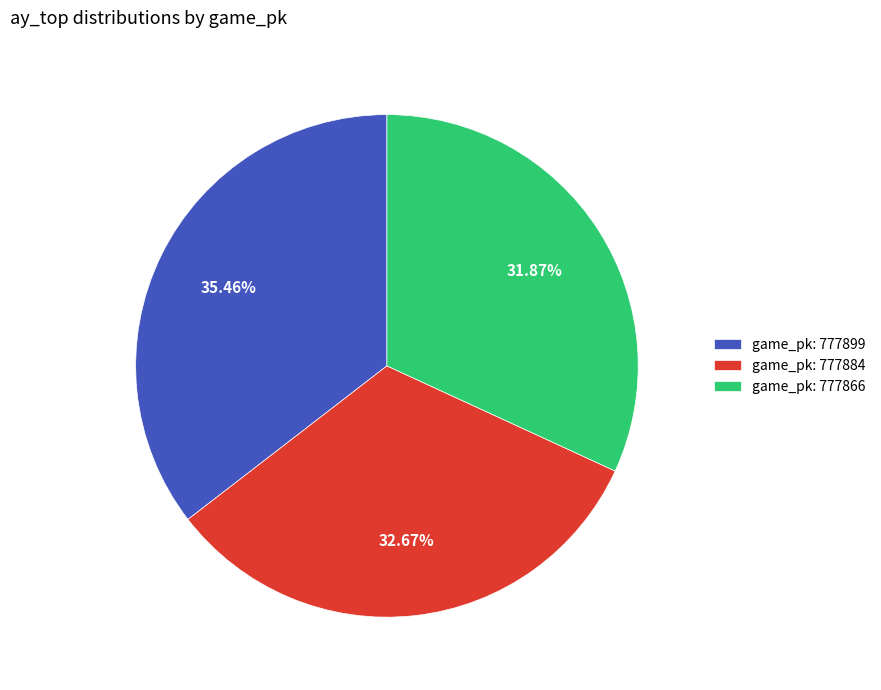

Is there any slice that represents more than half of the pie?

No